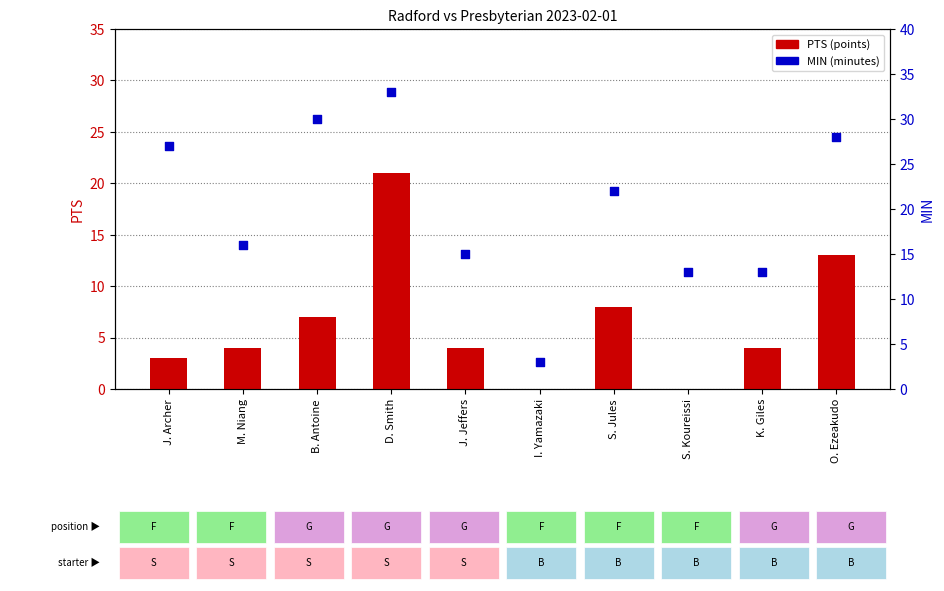

Which series contains the lowest Y value?

PTS